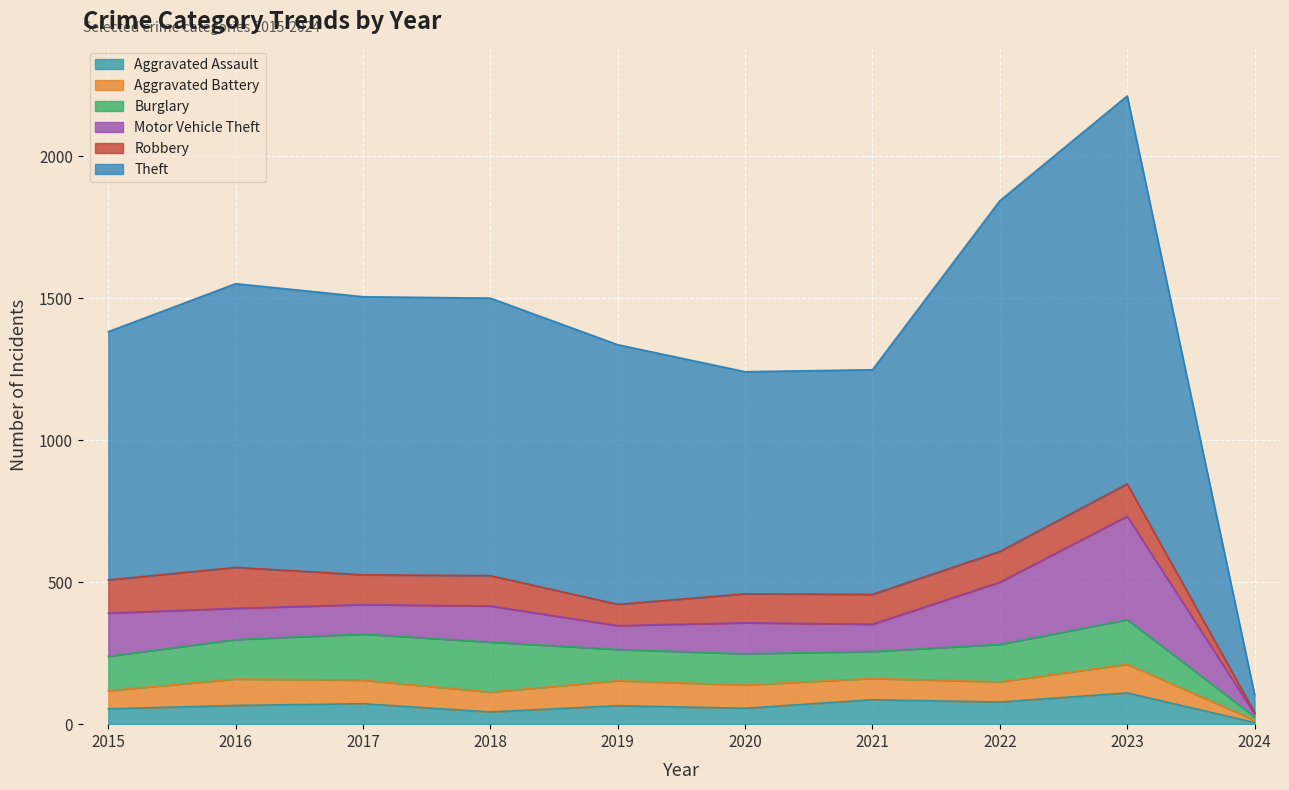

What is the average value of the Burglary series?

121